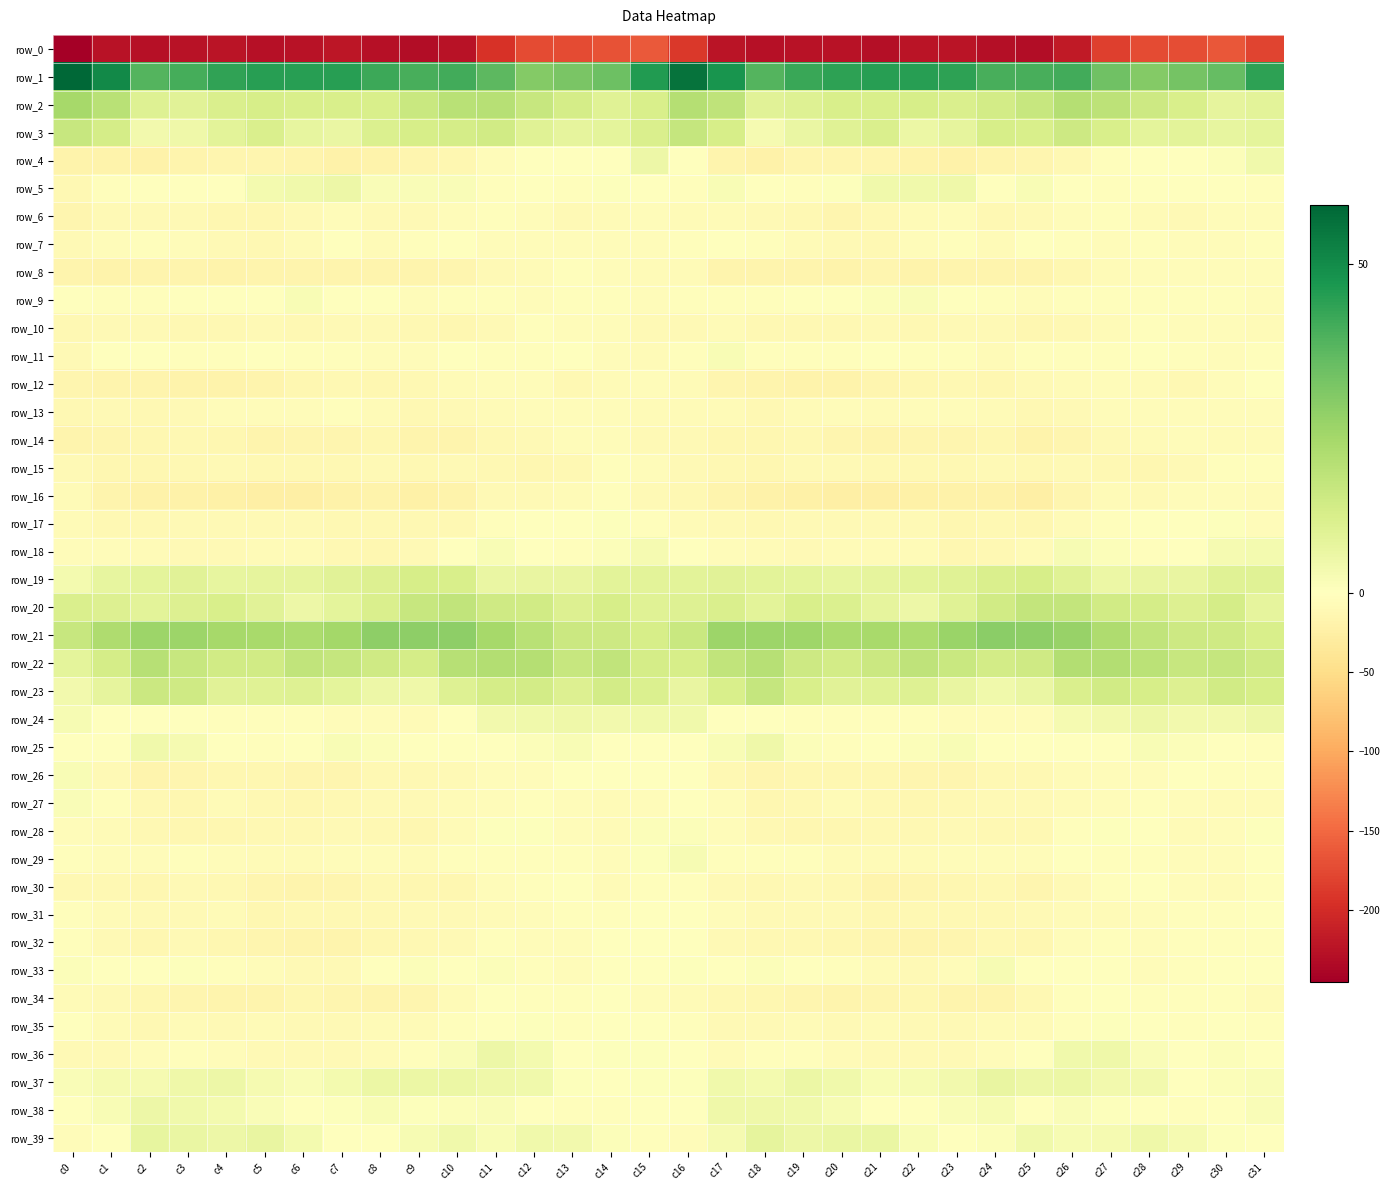

Rank the series by their maximum value, from highest to lowest.

row_1, row_21, row_2, row_22, row_20, row_3, row_23, row_19, row_39, row_37, row_38, row_4, row_36, row_24, row_5, row_25, row_18, row_33, row_29, row_26, row_11, row_9, row_27, row_28, row_35, row_17, row_31, row_34, row_7, row_32, row_30, row_12, row_15, row_10, row_6, row_13, row_8, row_16, row_14, row_0